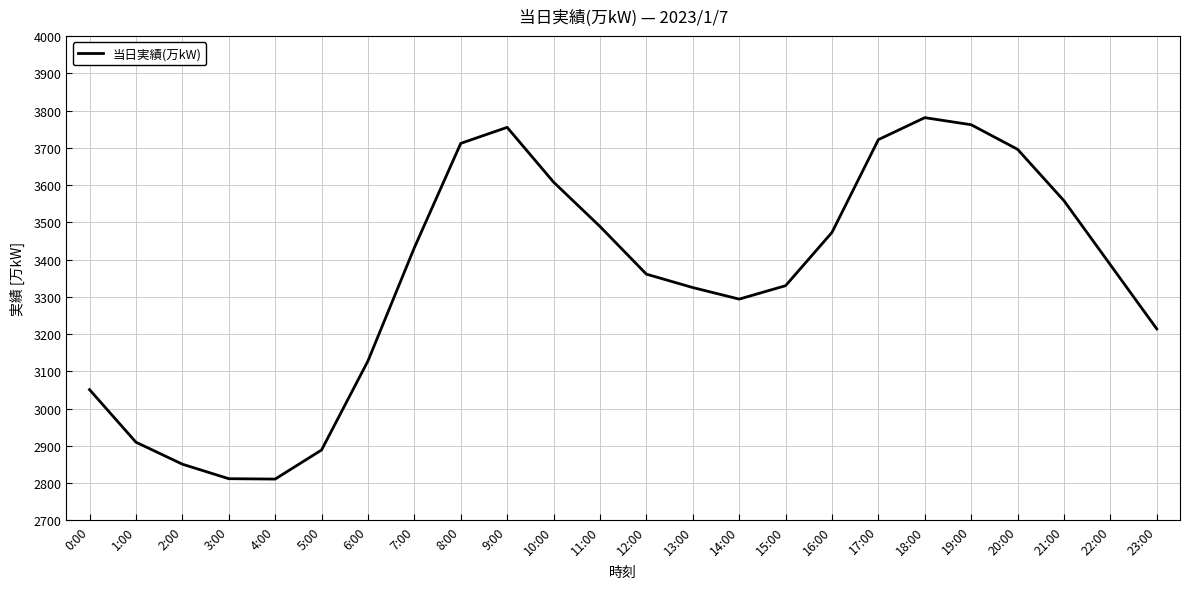

Is this an area chart (filled region under the line)?

No